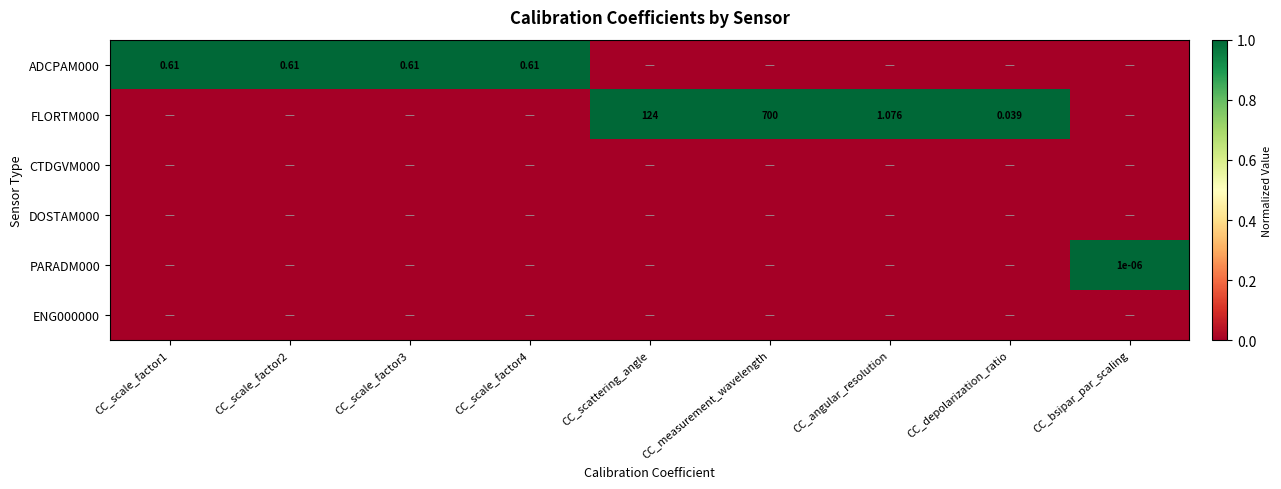

At which label is ADCPAM000 closest to 0?

CC_scattering_angle